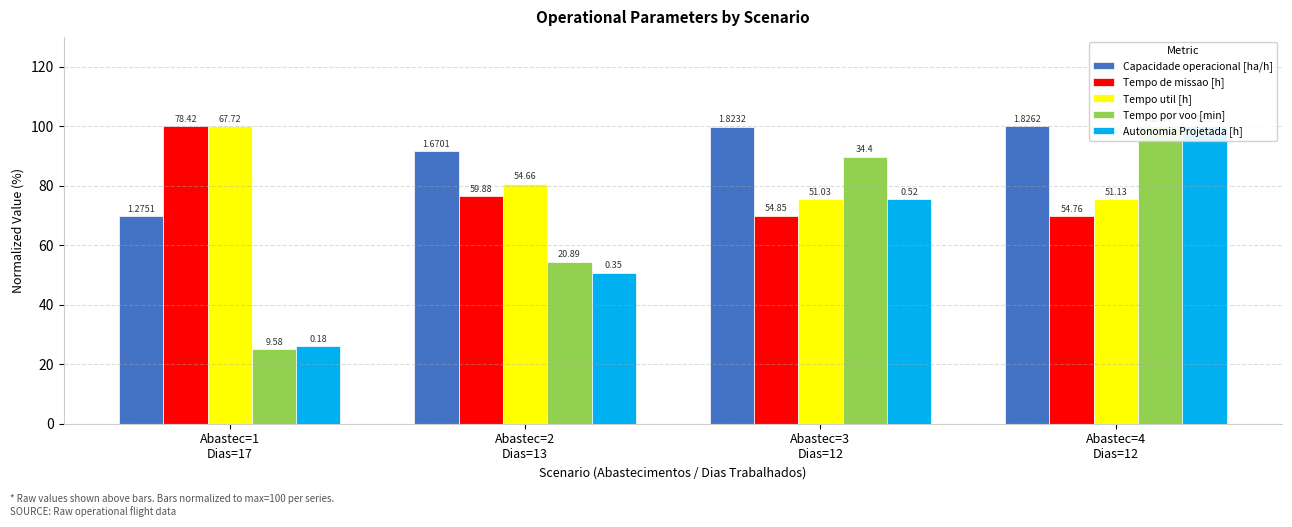

How many data points in Tempo por voo [min] are less than 89?

2